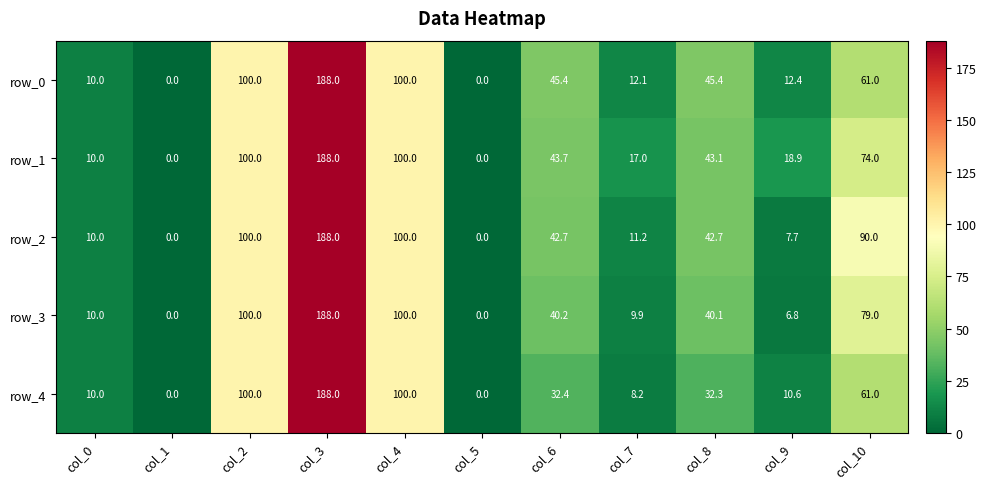

At which label does row_3 first exceed 40?

col_2